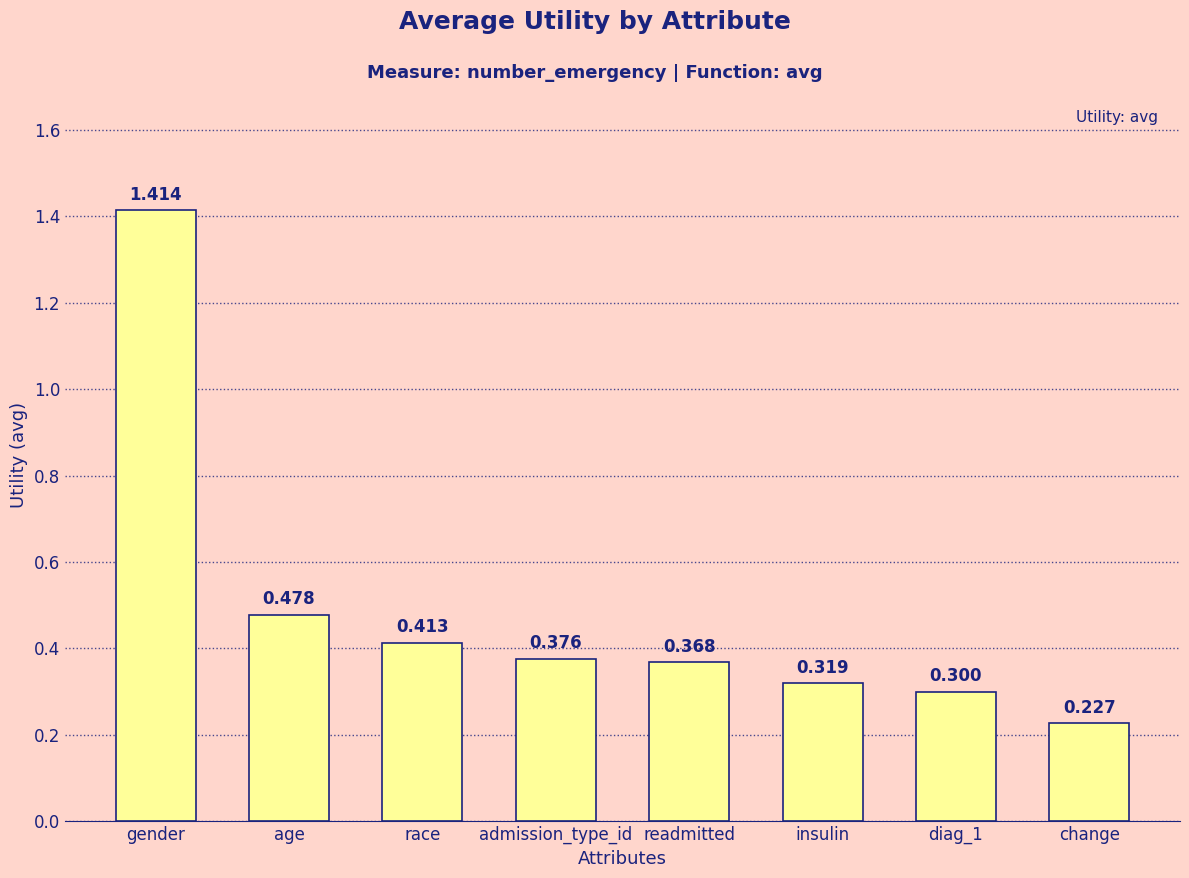

Which label corresponds to the smallest value in the chart?

change